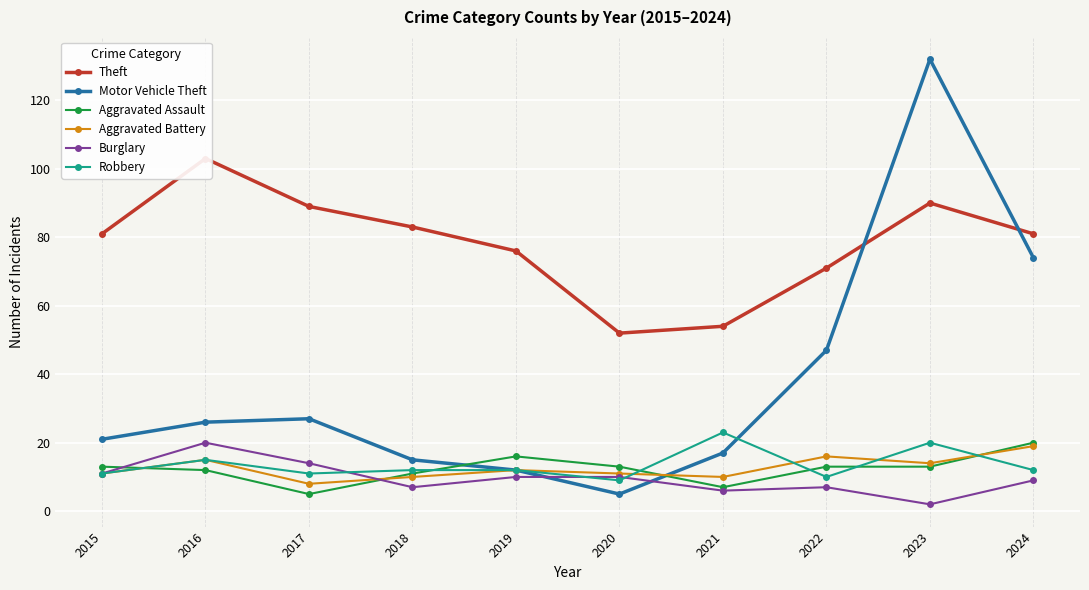

What are all the series names shown in the legend?

Theft, Motor Vehicle Theft, Aggravated Assault, Aggravated Battery, Burglary, Robbery